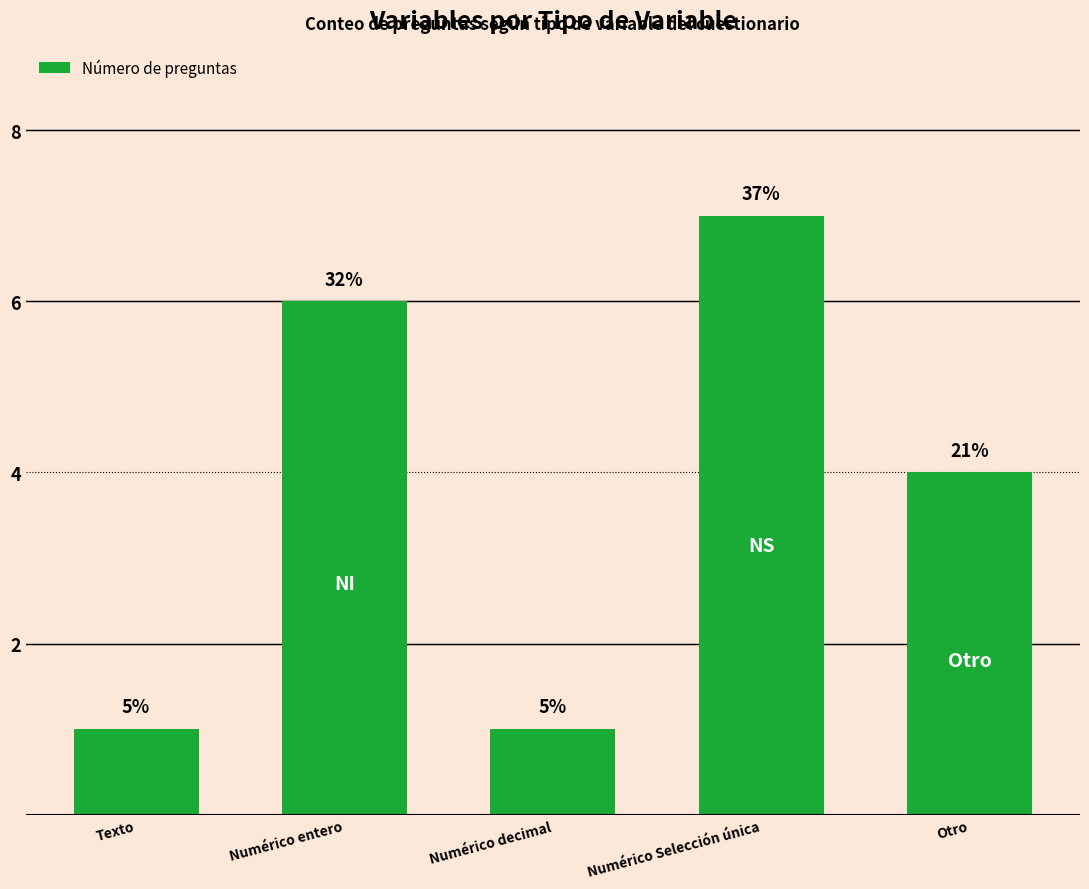

List the labels in order of value, smallest first.

Texto, Numérico decimal, Otro, Numérico entero, Numérico Selección única